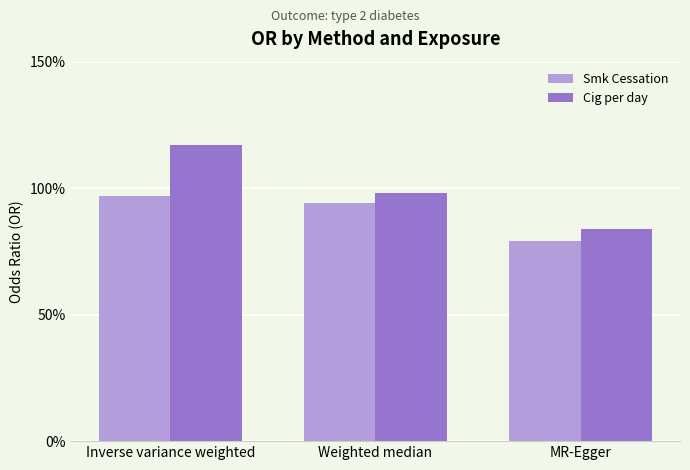

How many categories are shown in the chart?

3